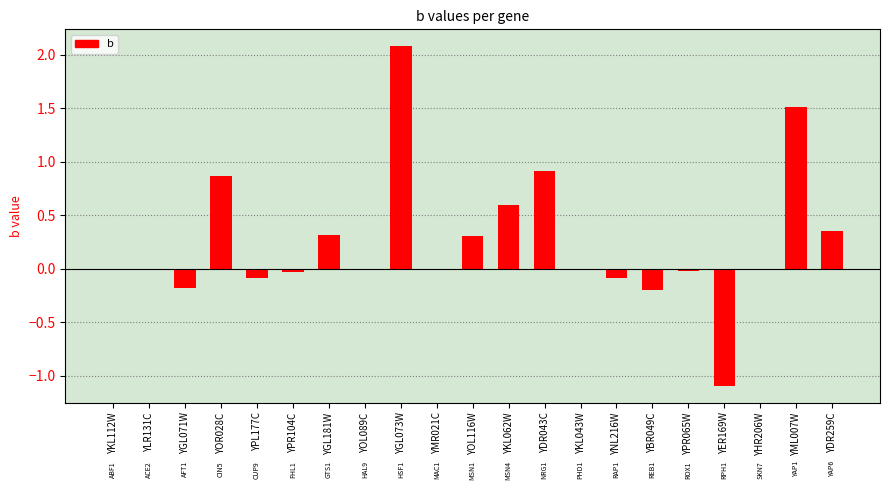

The value at YBR049C is -0.2. True or false?

True